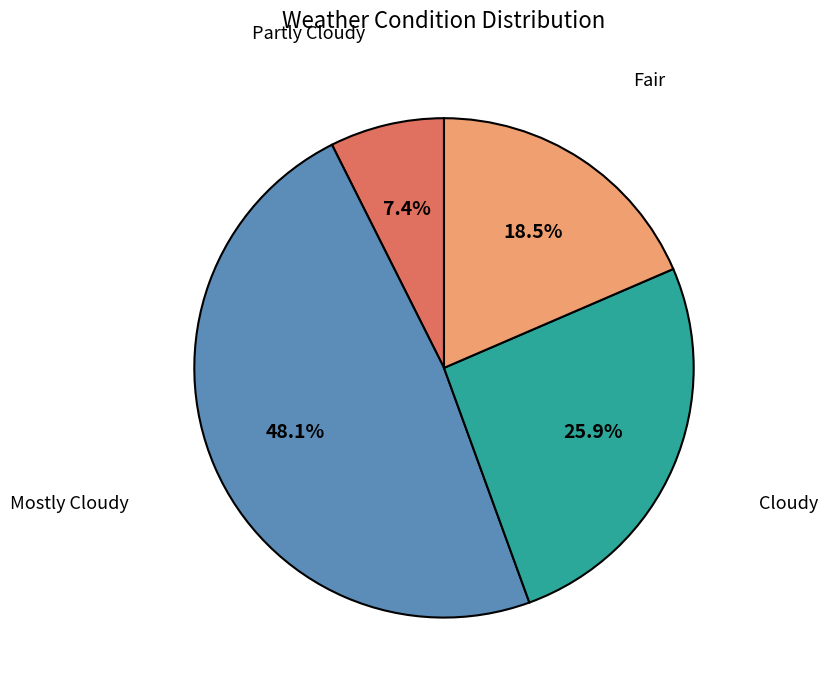

Which has a higher value, Partly Cloudy or Fair?

Fair